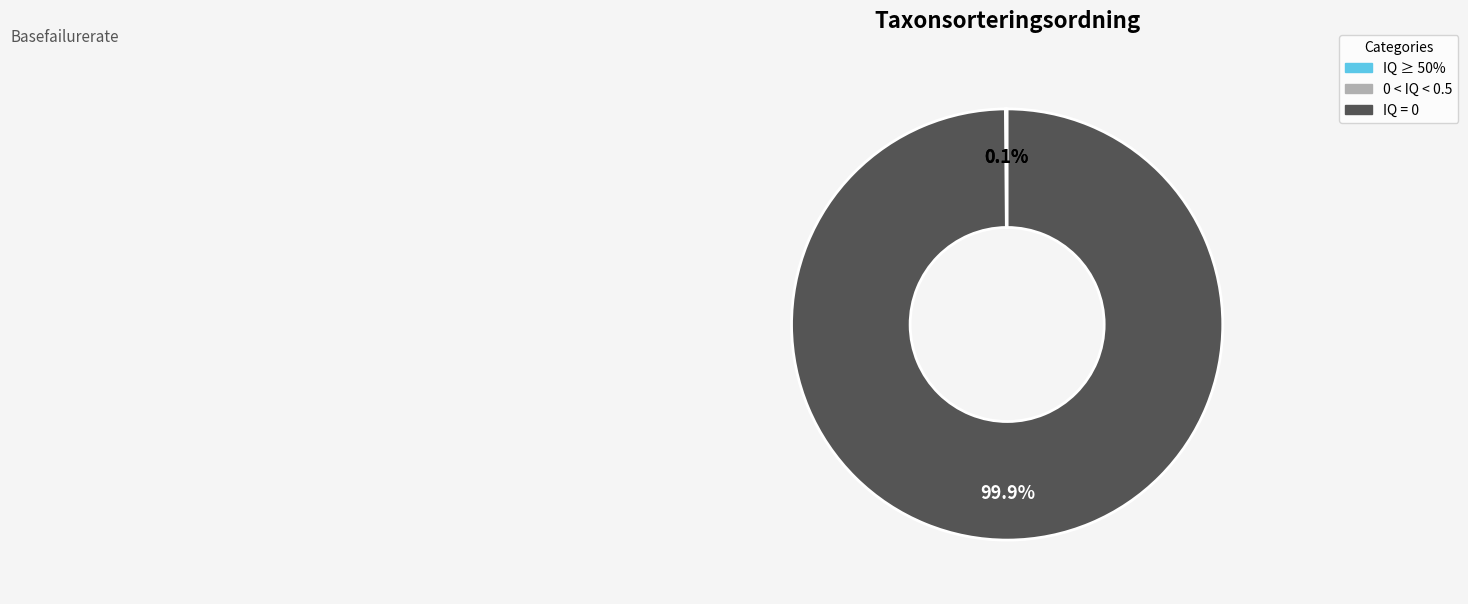

Does any single category account for the majority?

Yes